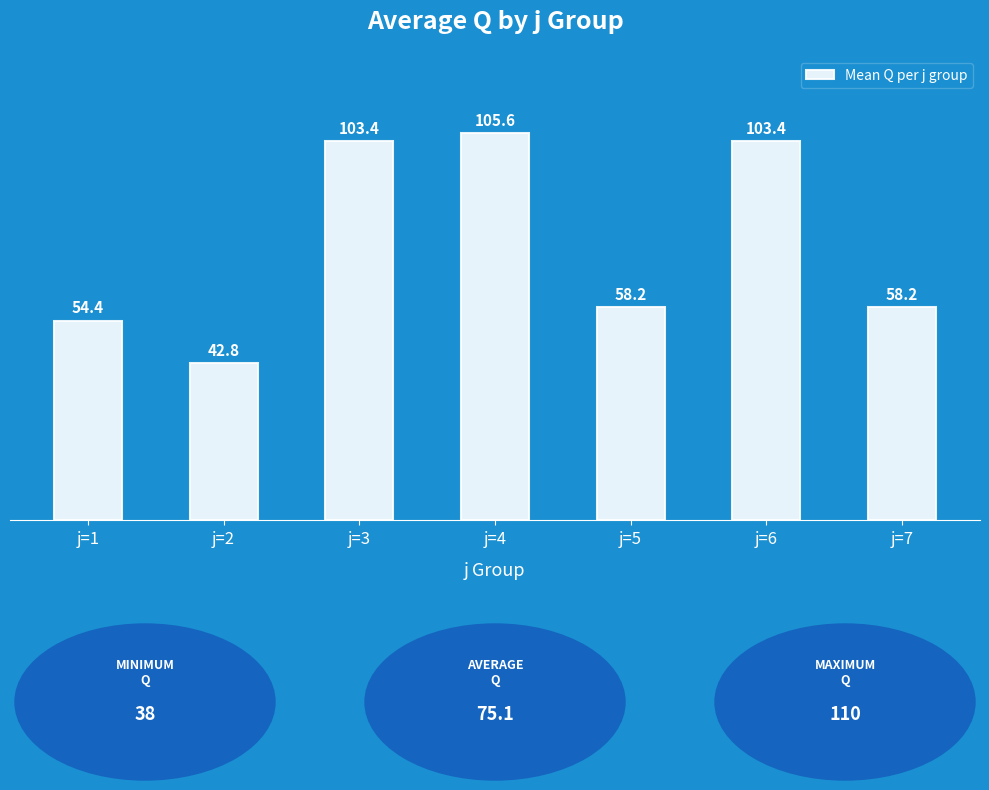

What is the difference between the maximum and second lowest values?

51.2